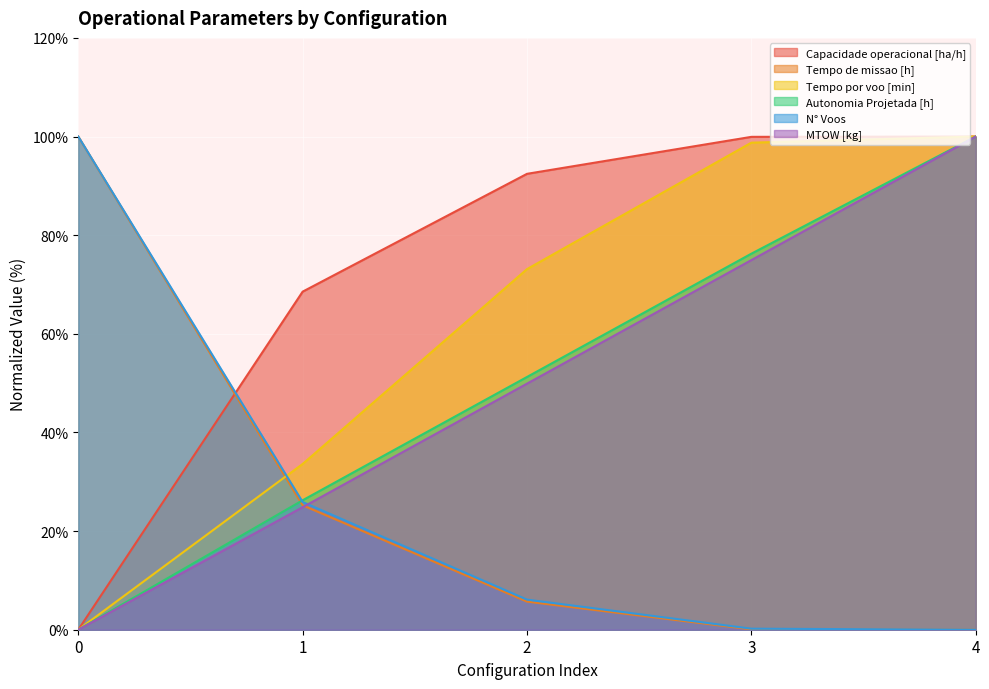

Reading left to right, extract all data points from this chart.

Capacidade operacional [ha/h]: 0=0.0	1=68.5	2=92.4	3=99.9	4=100.0
Tempo de missao [h]: 0=100.0	1=25.2	2=5.7	3=0.1	4=0.0
Tempo por voo [min]: 0=0.0	1=33.6	2=73.1	3=98.8	4=100.0
Autonomia Projetada [h]: 0=0.0	1=26.2	2=51.2	3=76.2	4=100.0
N° Voos: 0=100.0	1=25.9	2=6.1	3=0.2	4=0.0
MTOW [kg]: 0=0.0	1=24.8	2=49.9	3=74.9	4=100.0